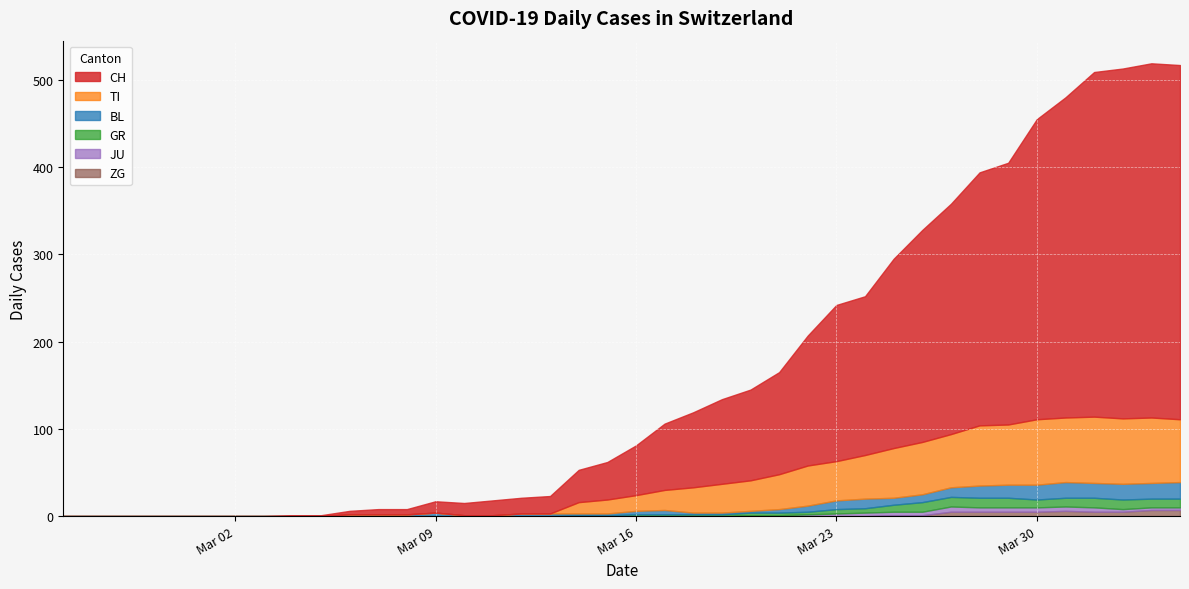

Between 39 and 14, which is larger?

39